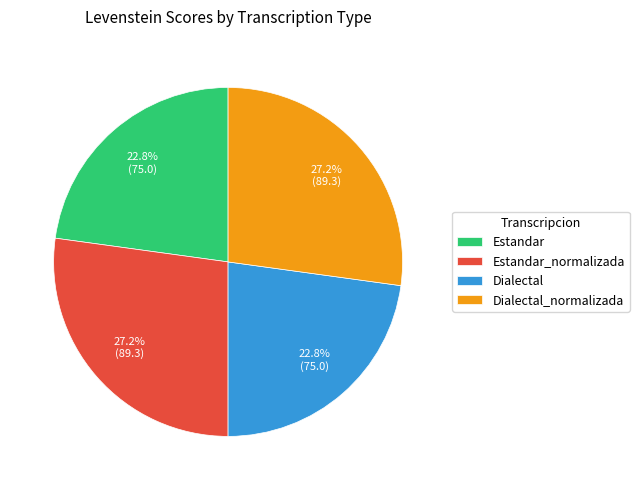

Count the number of slices in the pie.

4